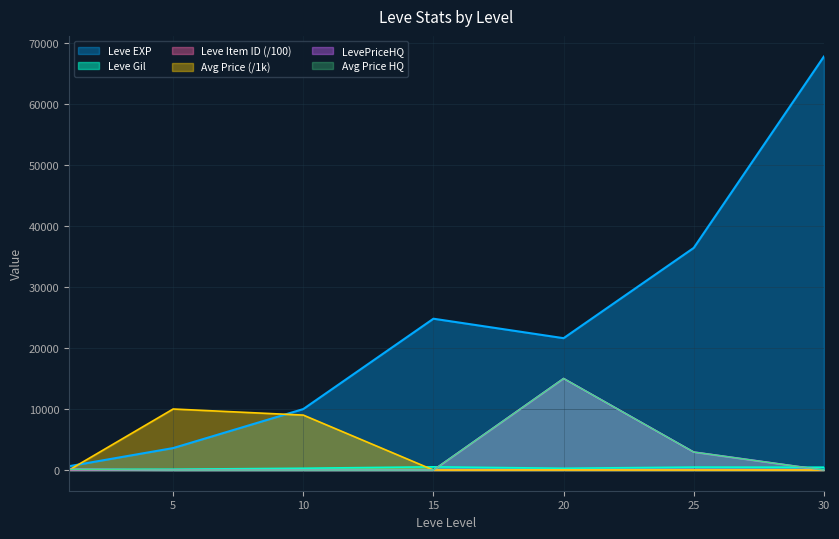

Reading left to right, transcribe all the data shown in this chart.

Leve EXP: 630.0	3600.0	9990.0	24790.0	21600.0	36390.0	67730.0
Leve Gil: 113.0	139.0	293.0	529.0	290.0	485.0	463.0
Leve Item ID: 50.6	44.2	43.1	26.9	42.1	44.5	27.4
currentAveragePrice: 0.1	10000.0	9001.0	2.0	7.7	0.8	0.0
LevePriceHQ: 100.0	0.0	0.0	0.0	15000.0	2950.0	0.0
currentAveragePriceHQ: 100.0	0.0	0.0	0.0	15000.0	2950.0	0.0